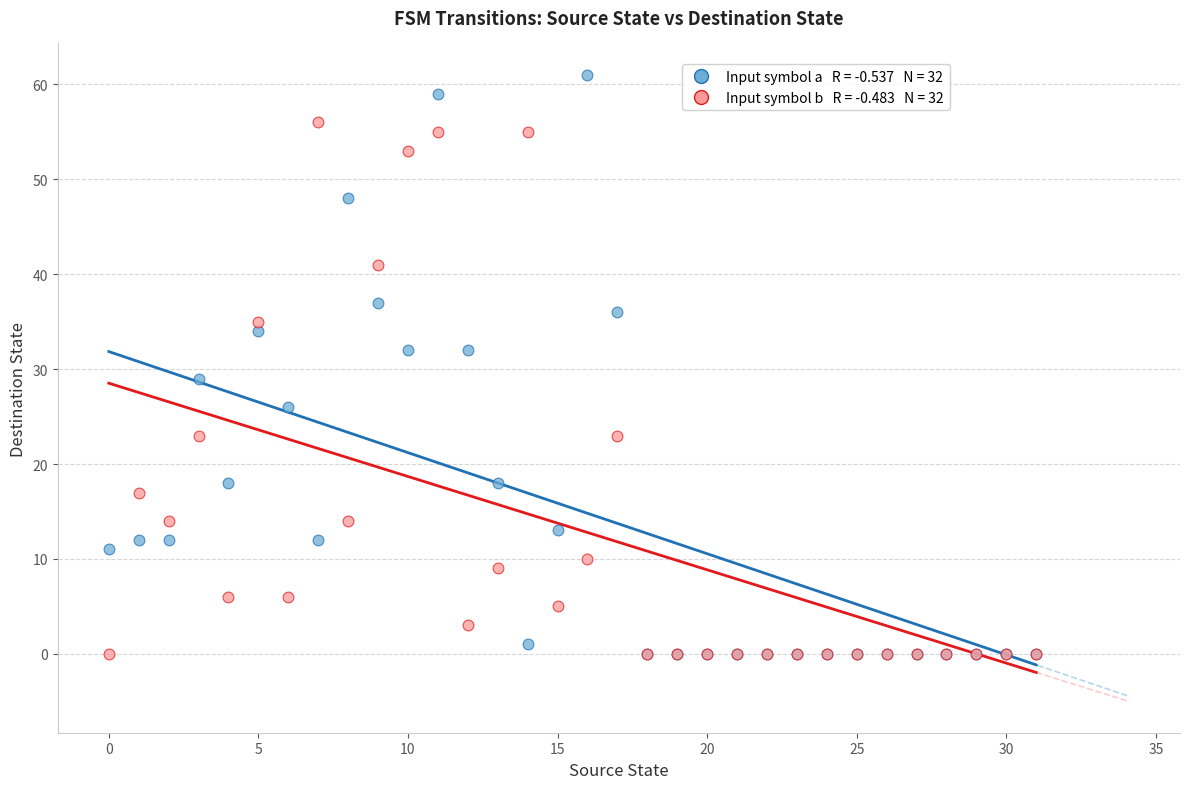

Across all series, what Y value is closest to 30?

29